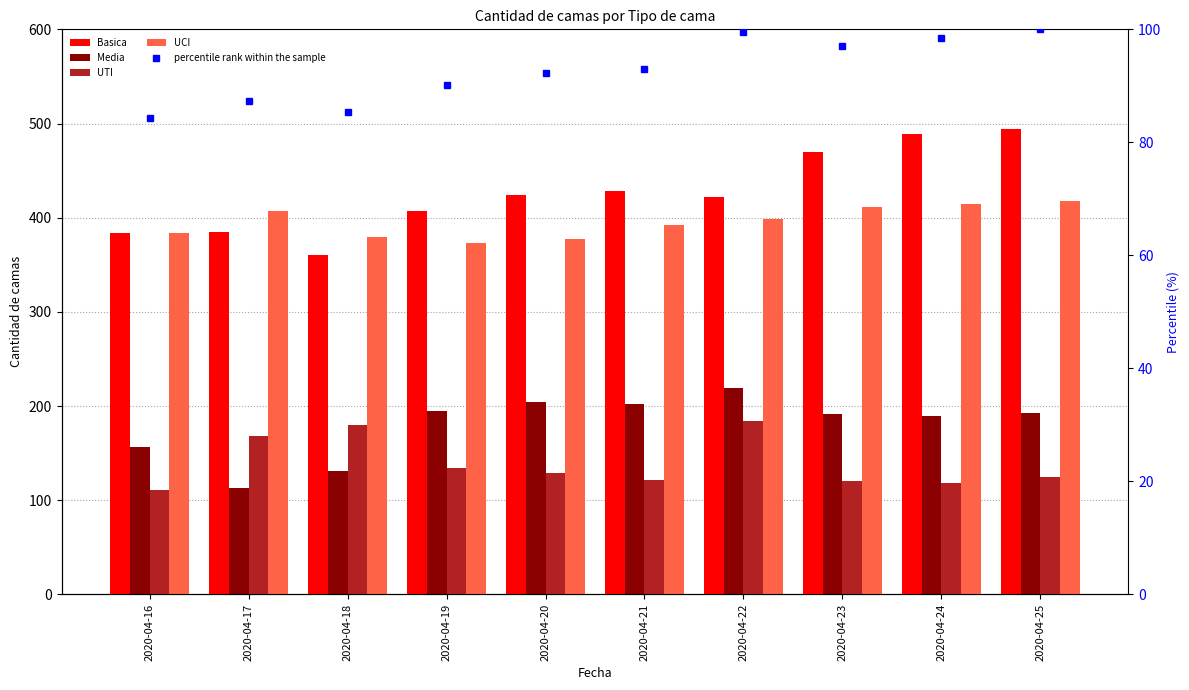

What is the average value of the Basica series?

426.3